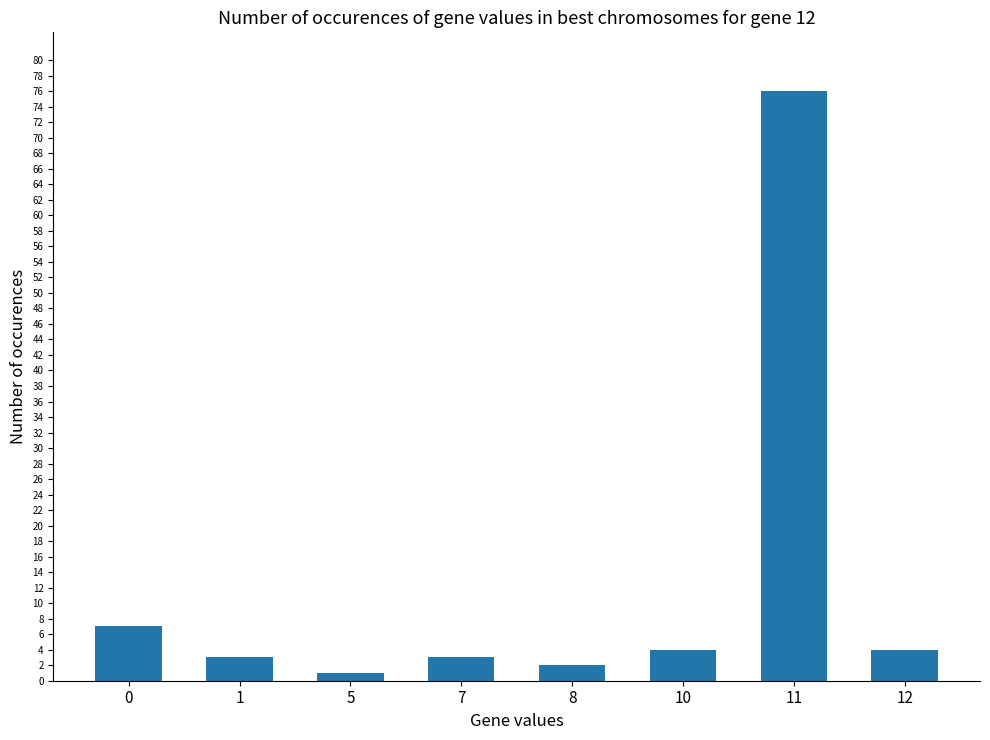

Reading left to right, extract all data points from this chart.

0=7	1=3	5=1	7=3	8=2	10=4	11=76	12=4